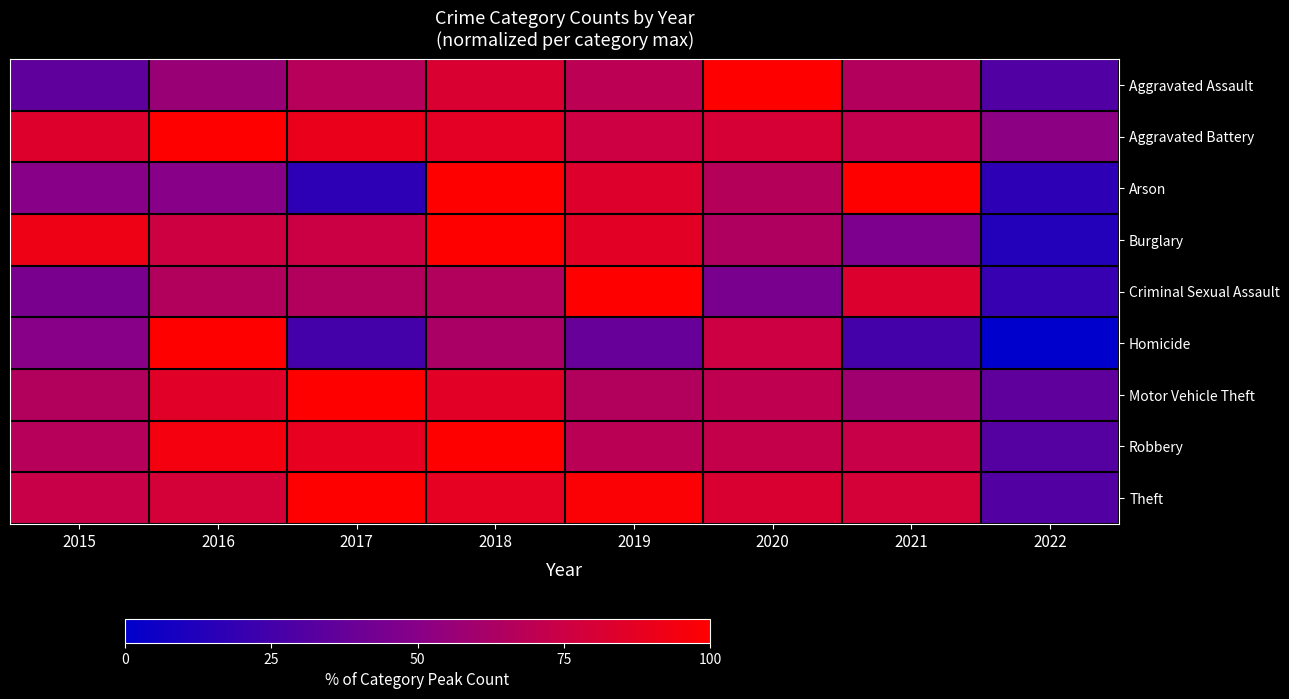

At how many categories does at least one series exceed 59?

7